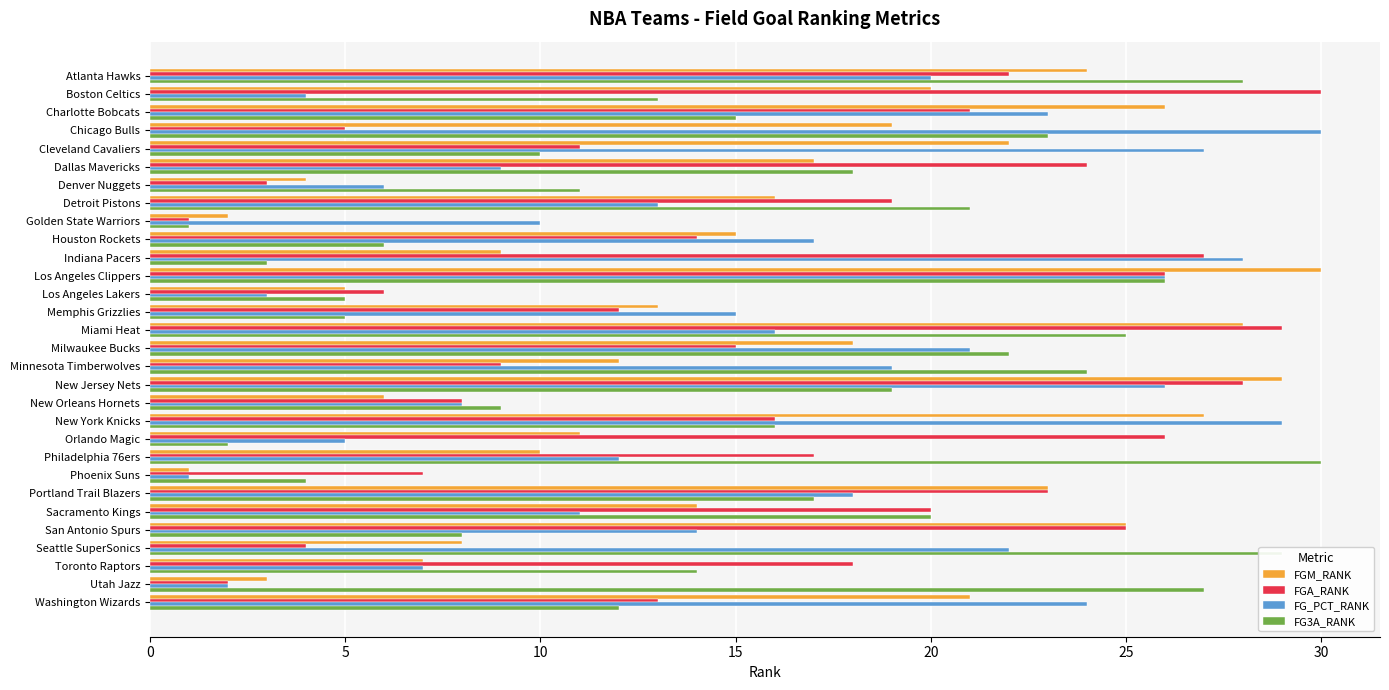

What is the maximum value for FG_PCT_RANK?

30